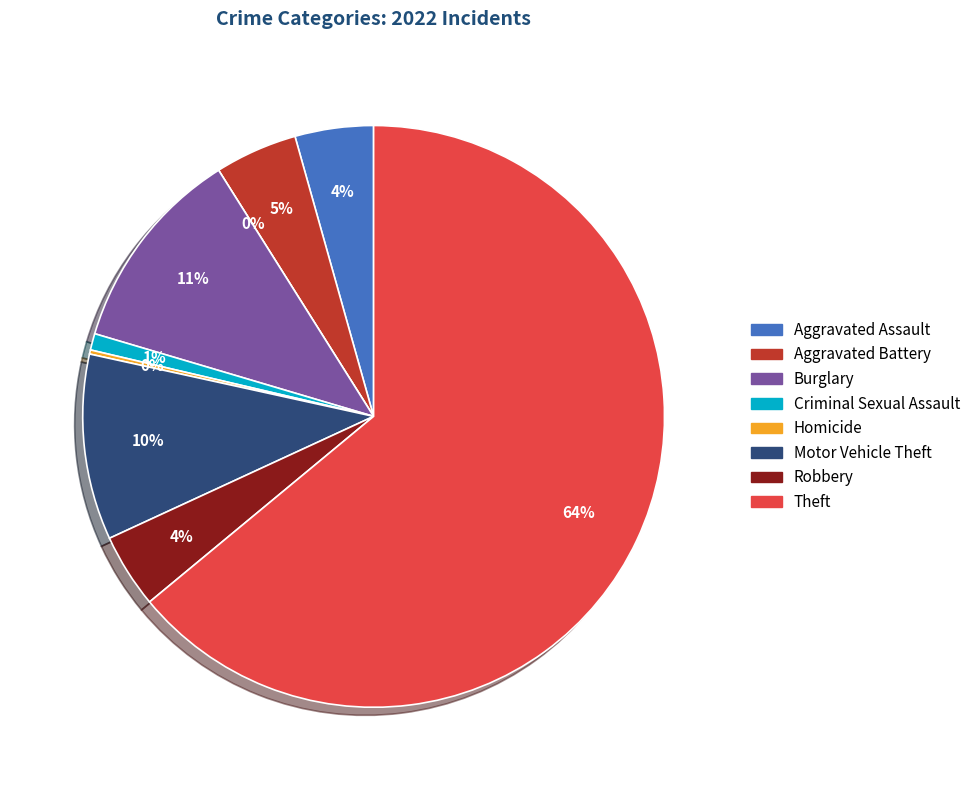

Is it true that Robbery is 12% of the pie?

False